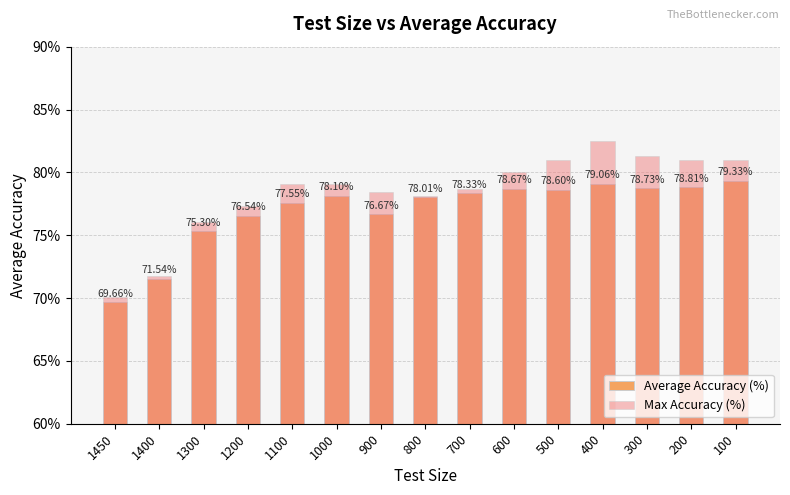

What is the value of the Average Accuracy (%) bar at the 12th from the left?

79.1